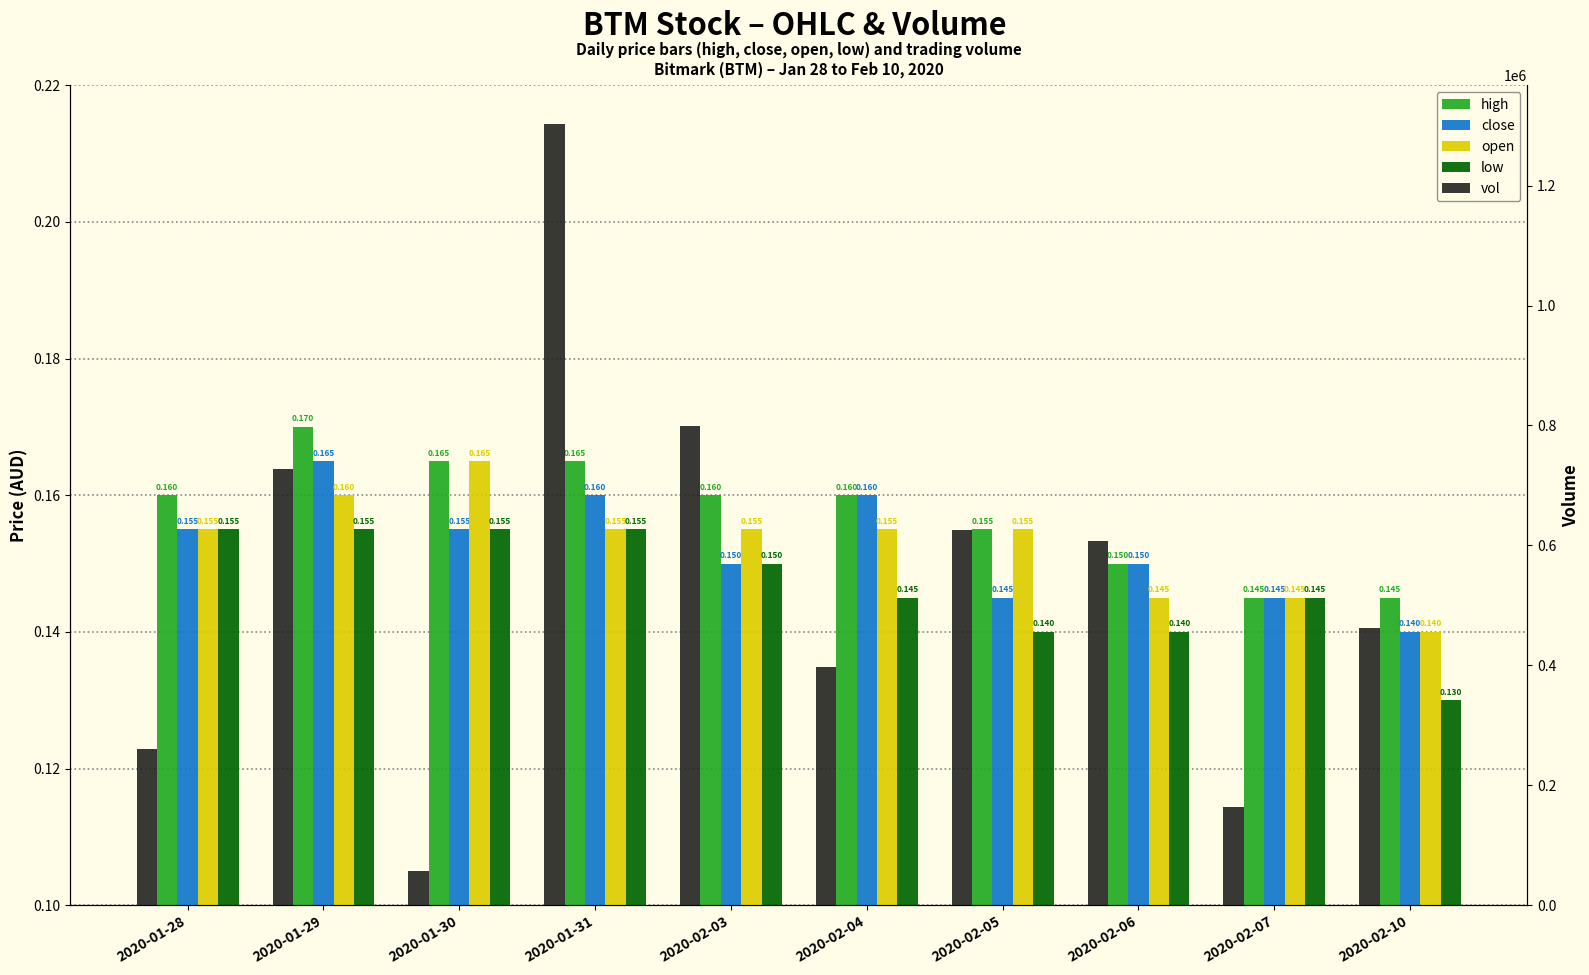

Are the bars grouped side by side (vs. stacked)?

Yes